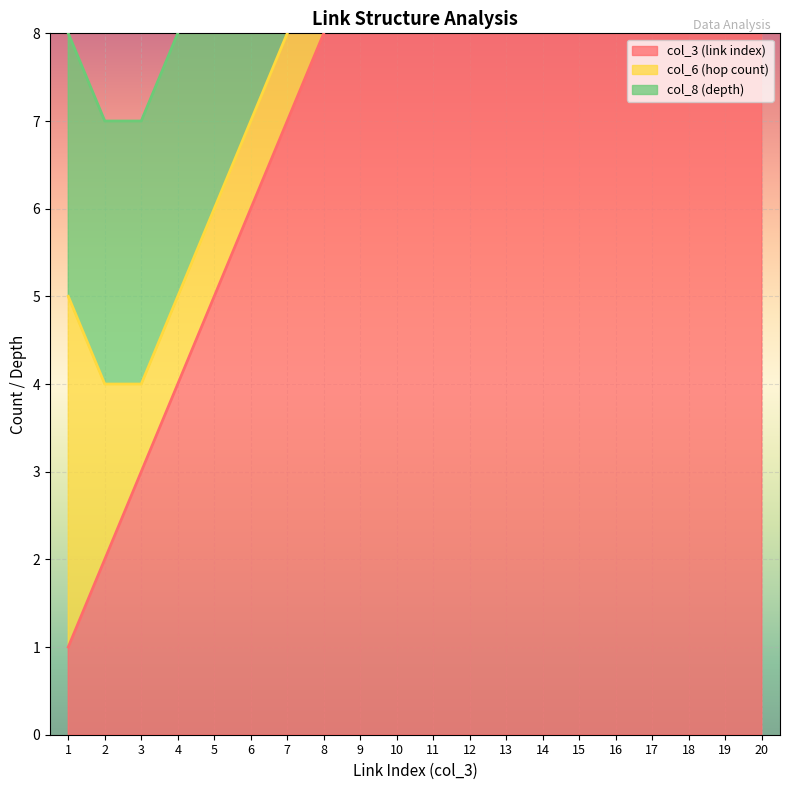

True or false: col_3 (link index) has more than 0 interior local peaks.

False